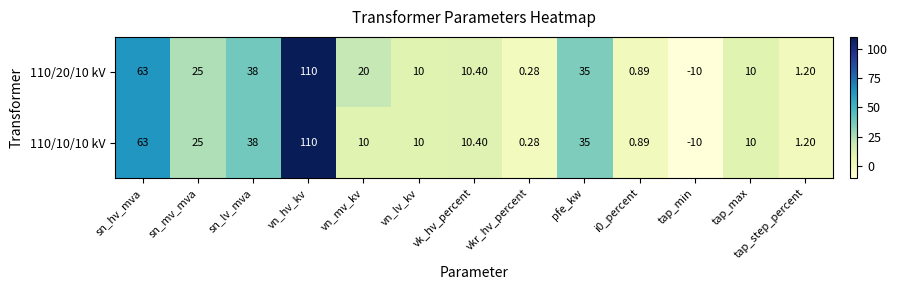

At which label does 110/10/10 kV first exceed 10?

sn_hv_mva